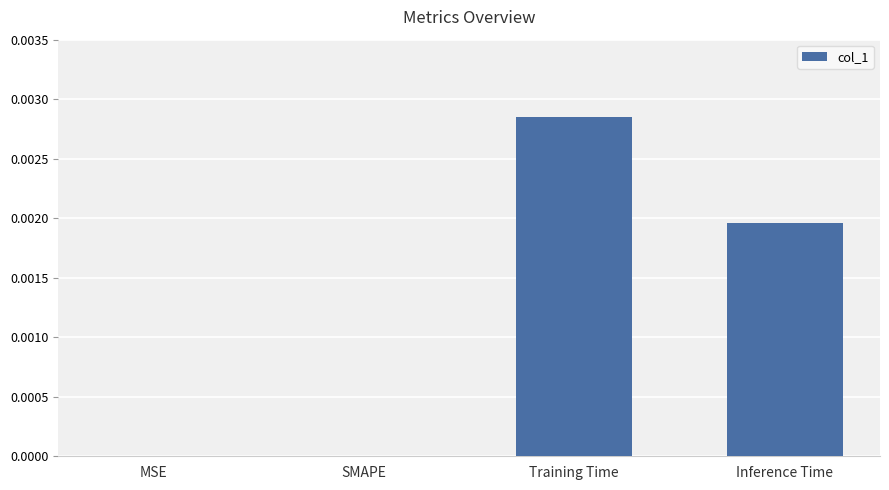

At which category does the chart reach its peak across all series?

Training Time